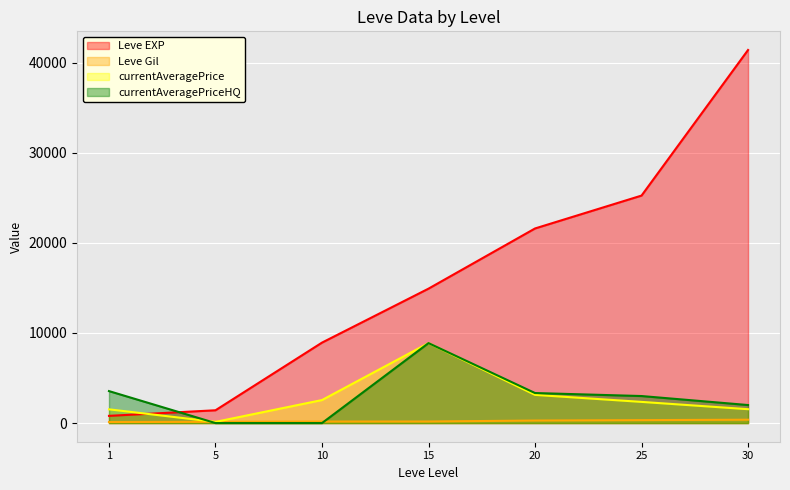

Reading left to right, extract all data points from this chart.

Leve EXP: 1=800	5=1420	10=8930	15=14920	20=21600	25=25250	30=41410
Leve Gil: 1=113	5=140	10=168	15=172	20=281	25=326	30=372
currentAveragePrice: 1=1524	5=131	10=2555	15=8875	20=3129	25=2350	30=1540
currentAveragePriceHQ: 1=3549	5=0	10=0	15=8875	20=3333	25=3000	30=2000